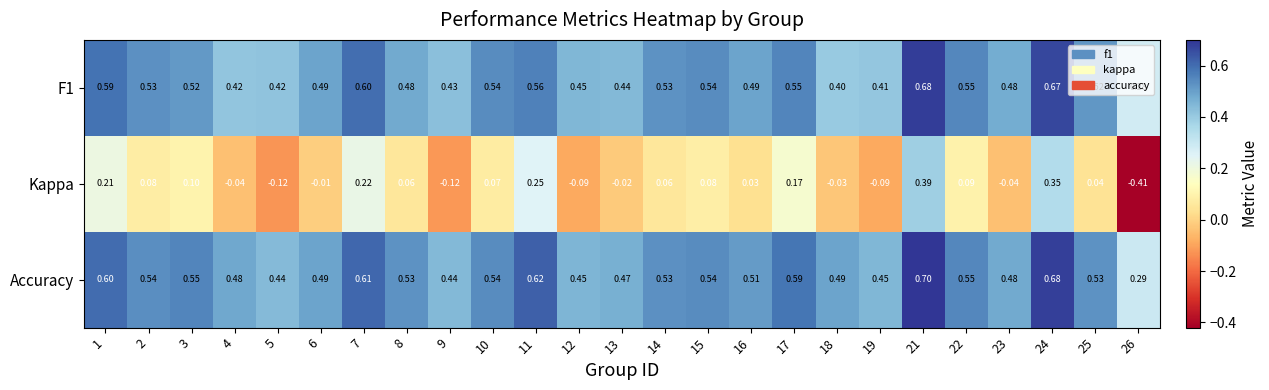

Which series has the largest total across all categories?

Accuracy